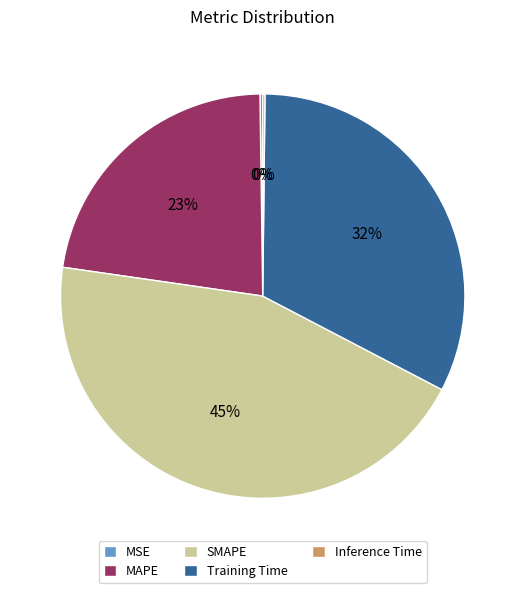

Between MAPE and SMAPE, which is larger?

SMAPE